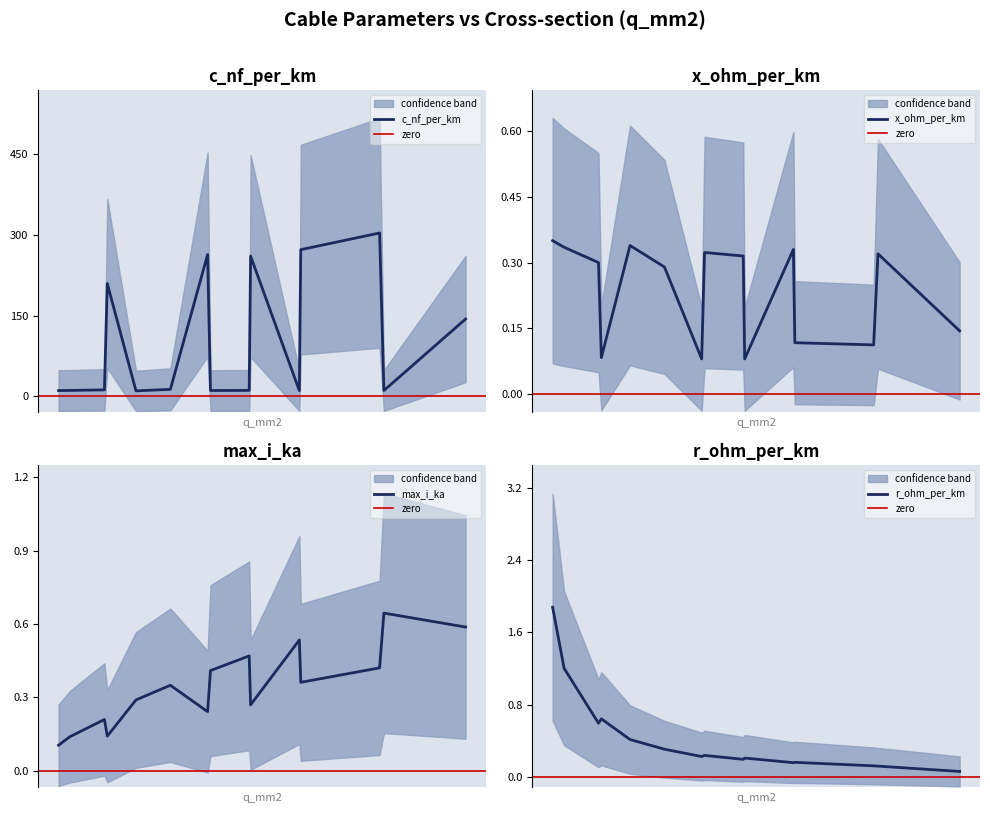

How many distinct data groups are displayed?

4